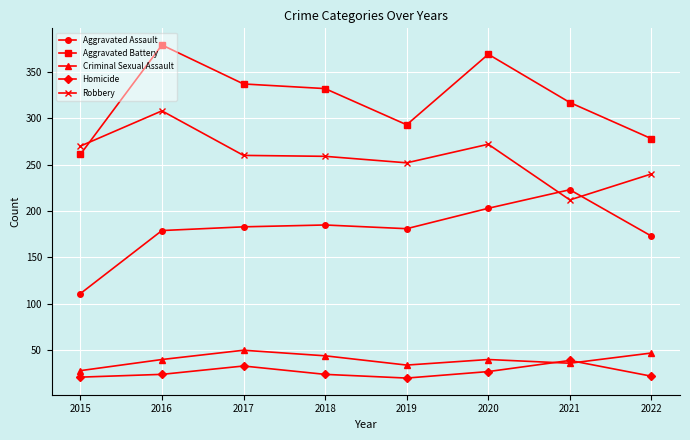

Where is the first local maximum for Criminal Sexual Assault?

2017